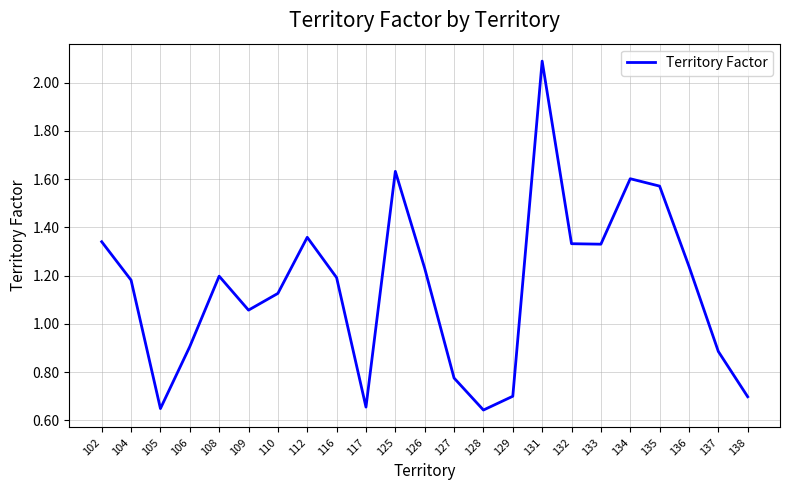

Count the number of values greater than 1.

15